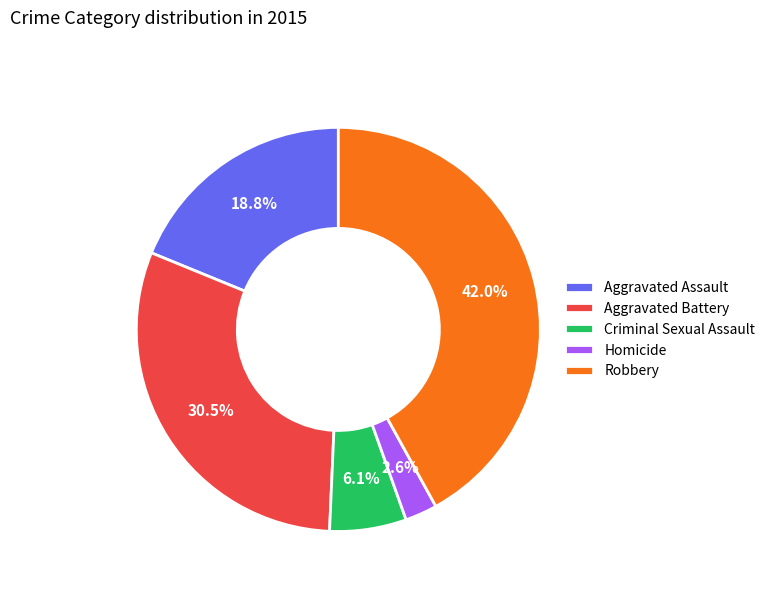

Combined, what portion of the pie is Homicide and Aggravated Assault?

21.4%